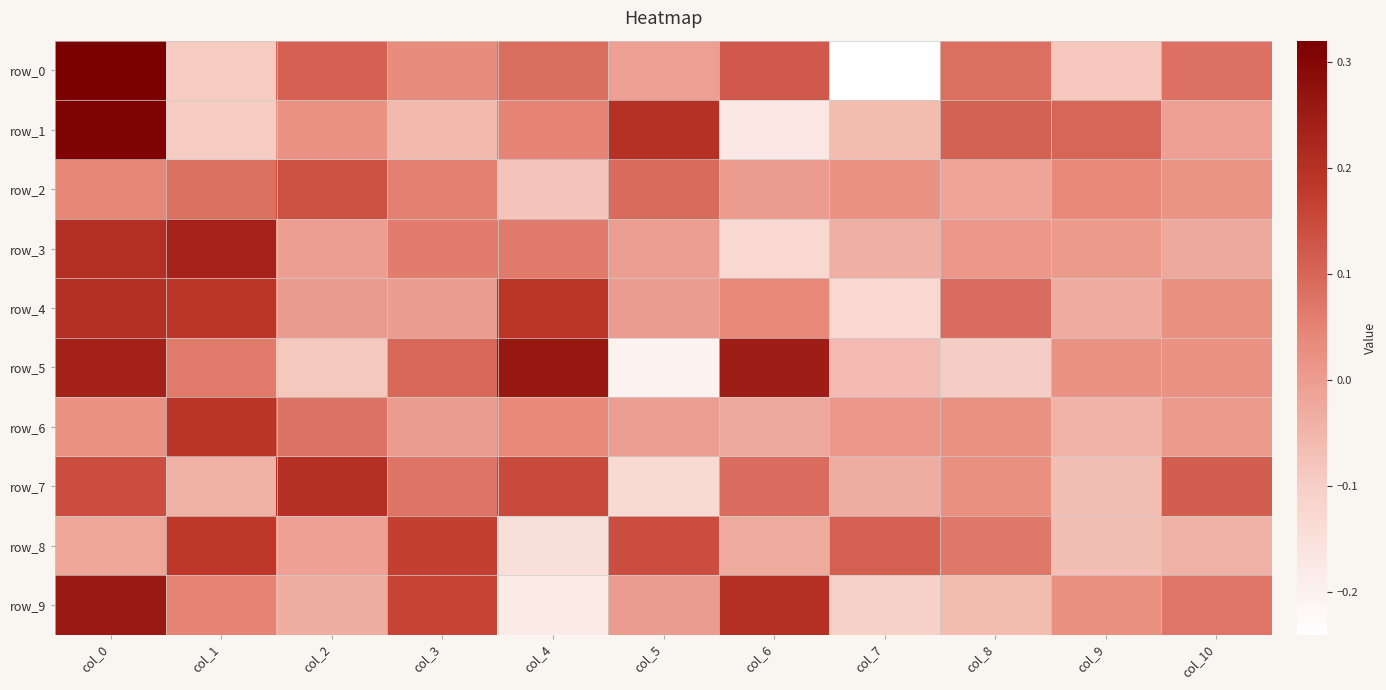

Is it true that row_7 equals 0.1 at col_10?

False